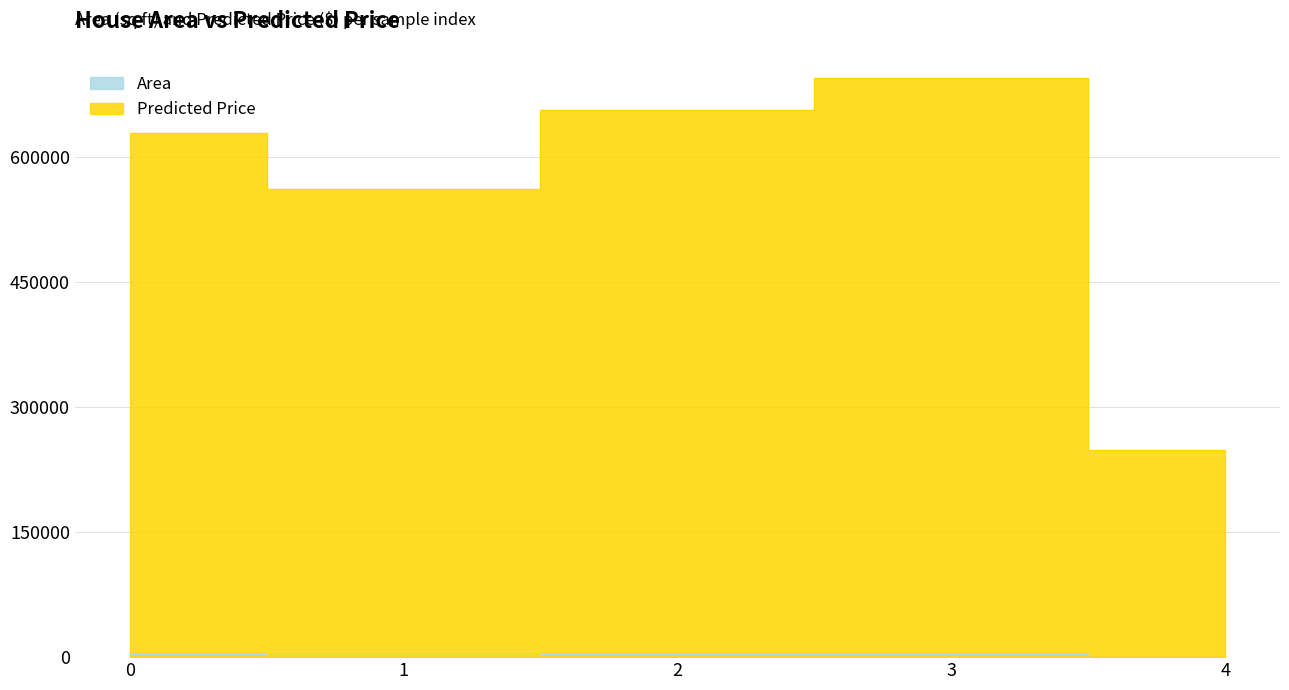

Is it true that Area equals 3500.0 at 2?

True